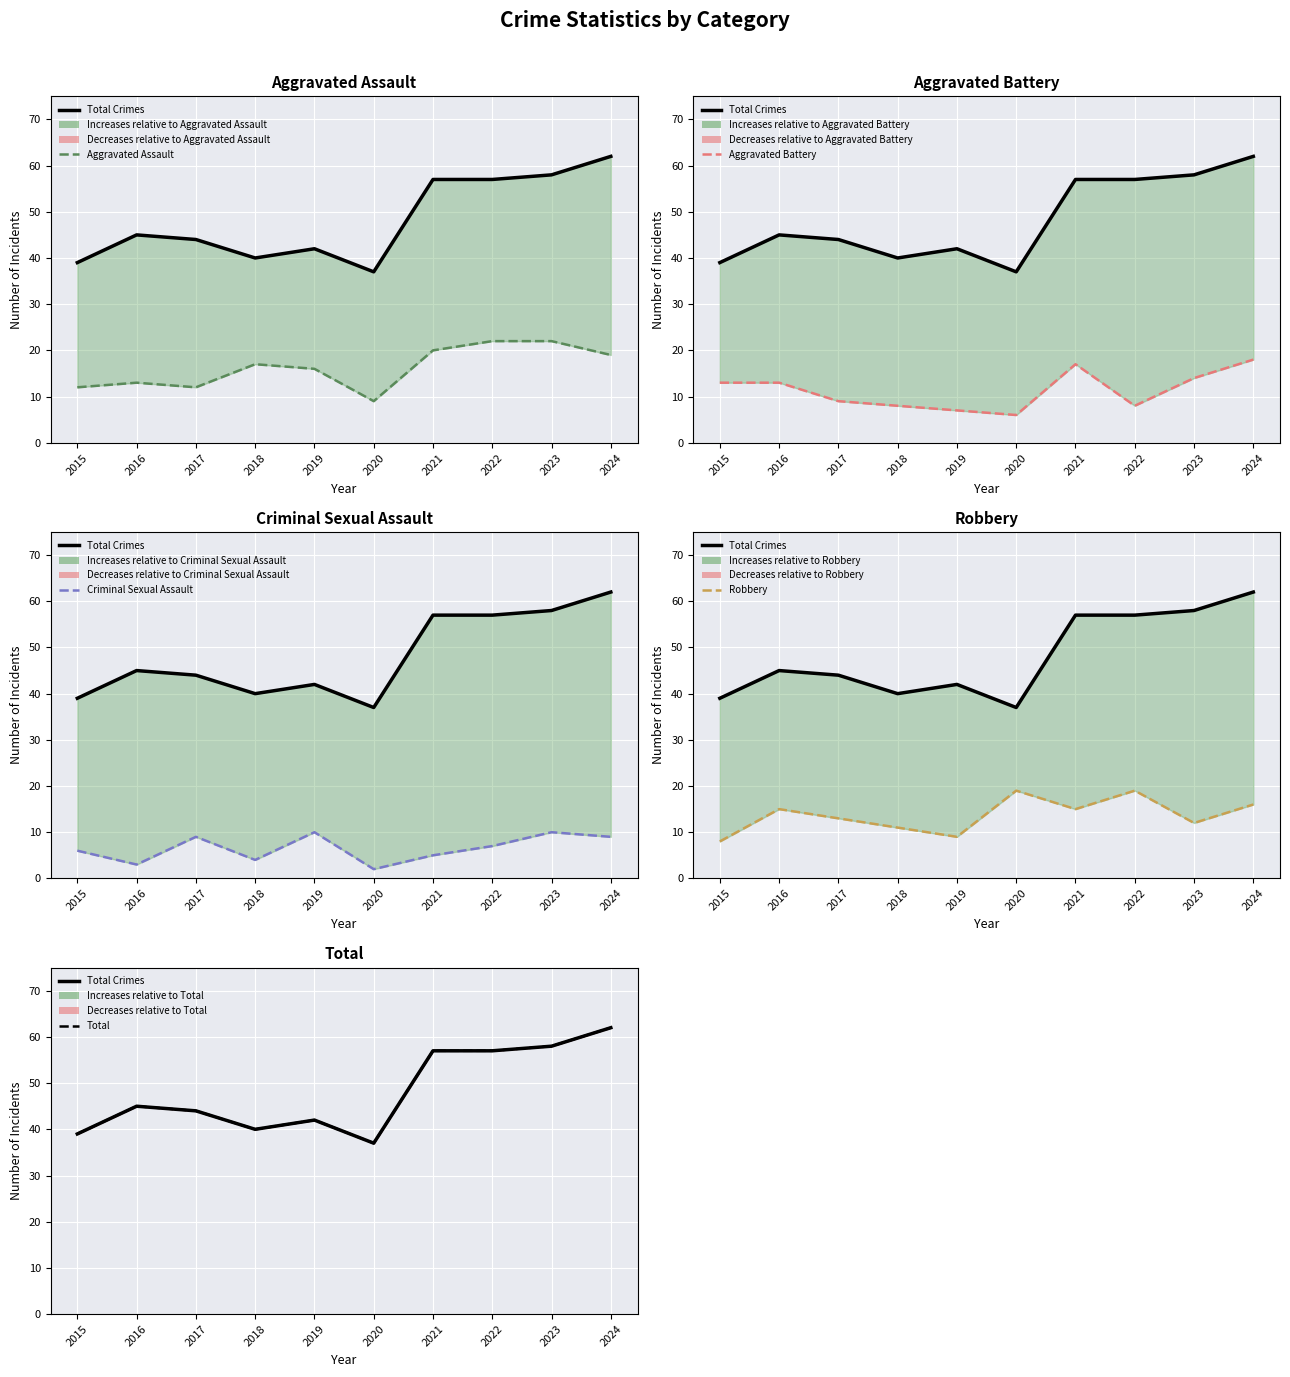

List the labels in order of Aggravated Assault value, largest first.

2022, 2023, 2021, 2024, 2018, 2019, 2016, 2015, 2017, 2020